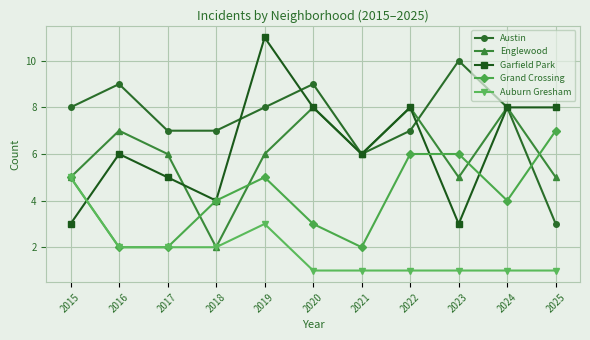

What is the approximate value of Garfield Park at 2024?

8